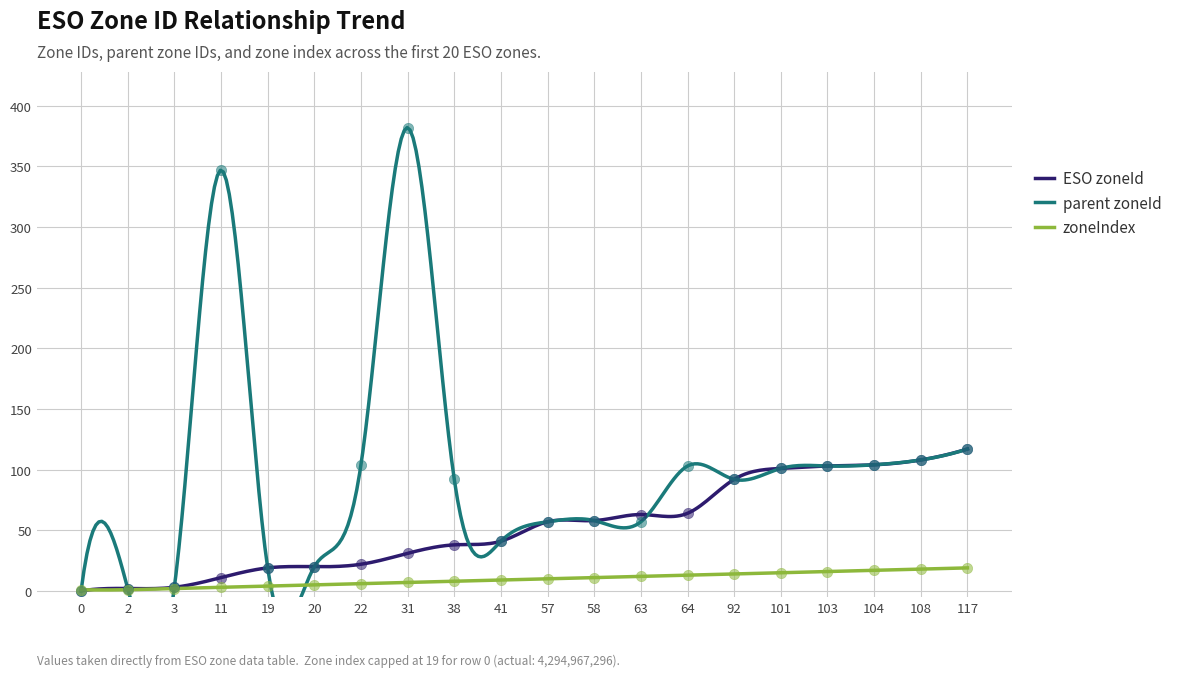

At how many categories does at least one series exceed 18?

17